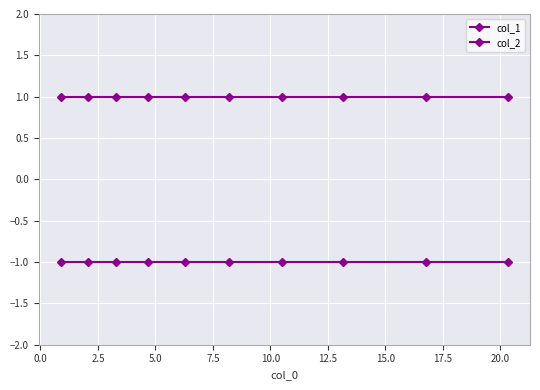

What is the maximum value shown in the chart?

1